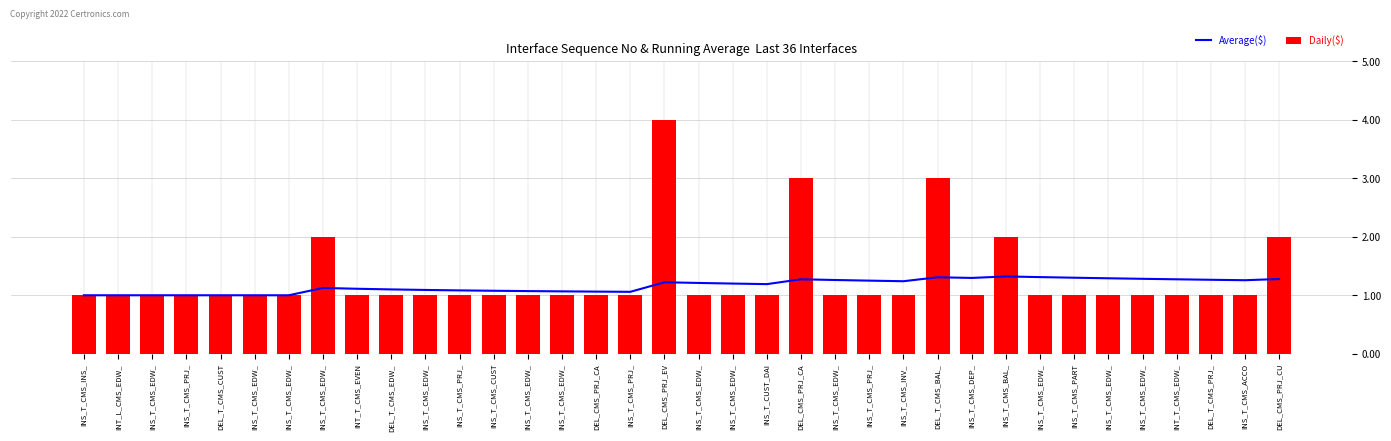

What is the difference between the maximum and minimum values in the Average($) series?

0.3